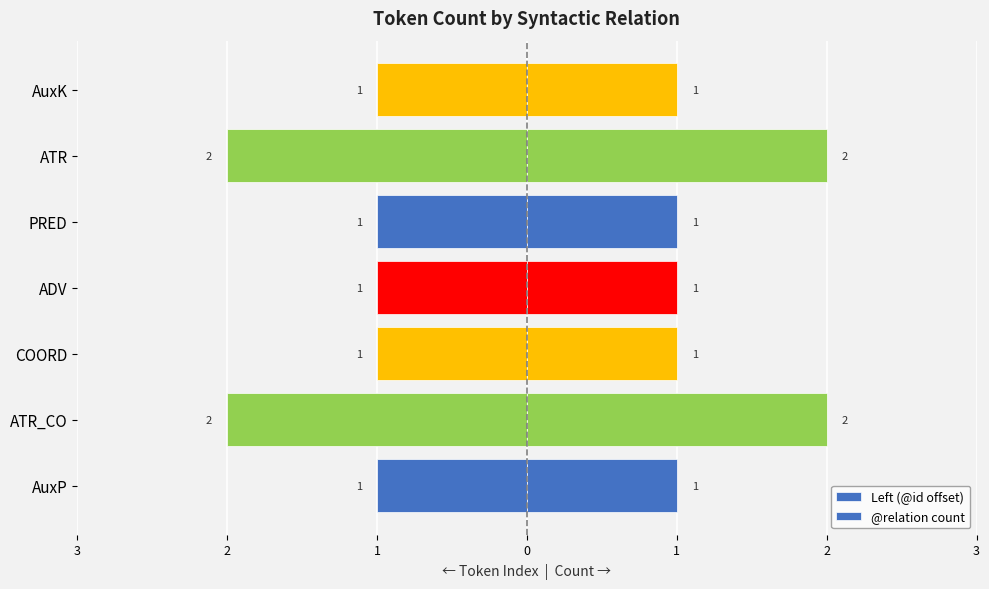

Count the number of categories in the chart.

7